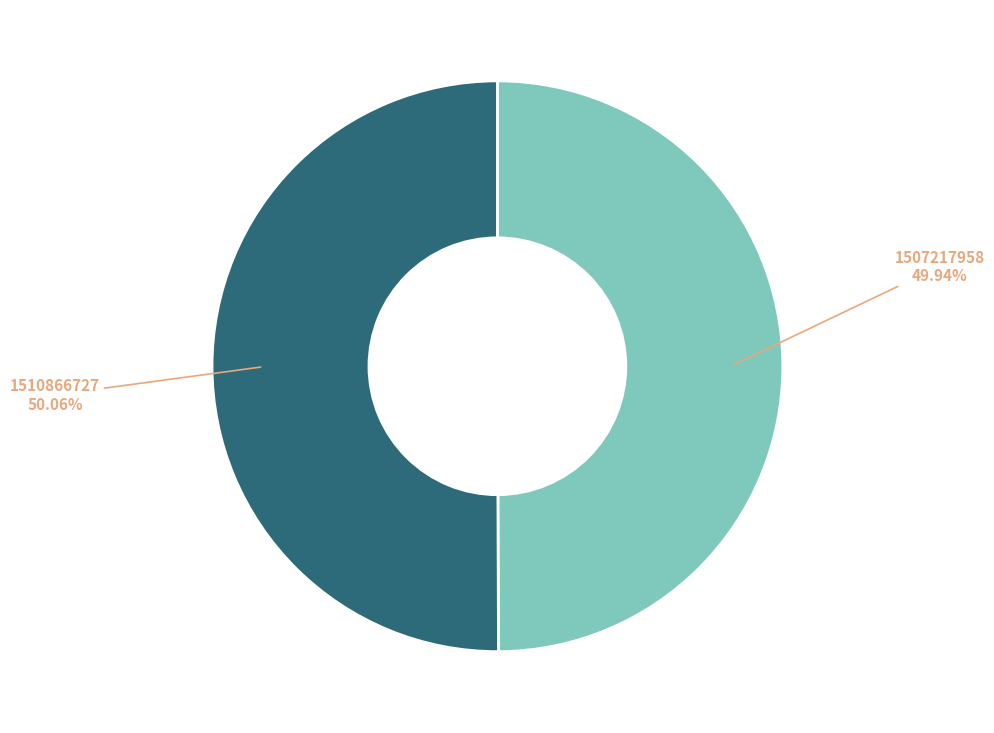

Is there any slice that represents more than half of the pie?

Yes